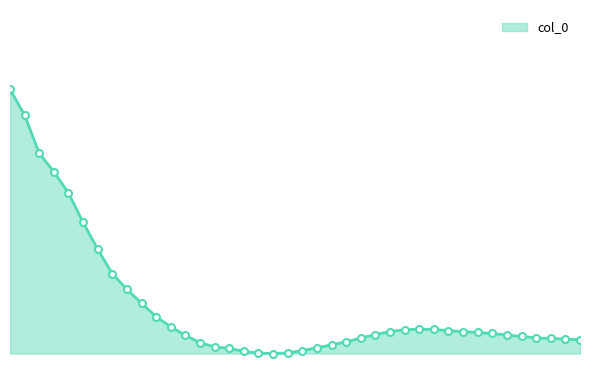

Count the values in the range 1 to 2.

40